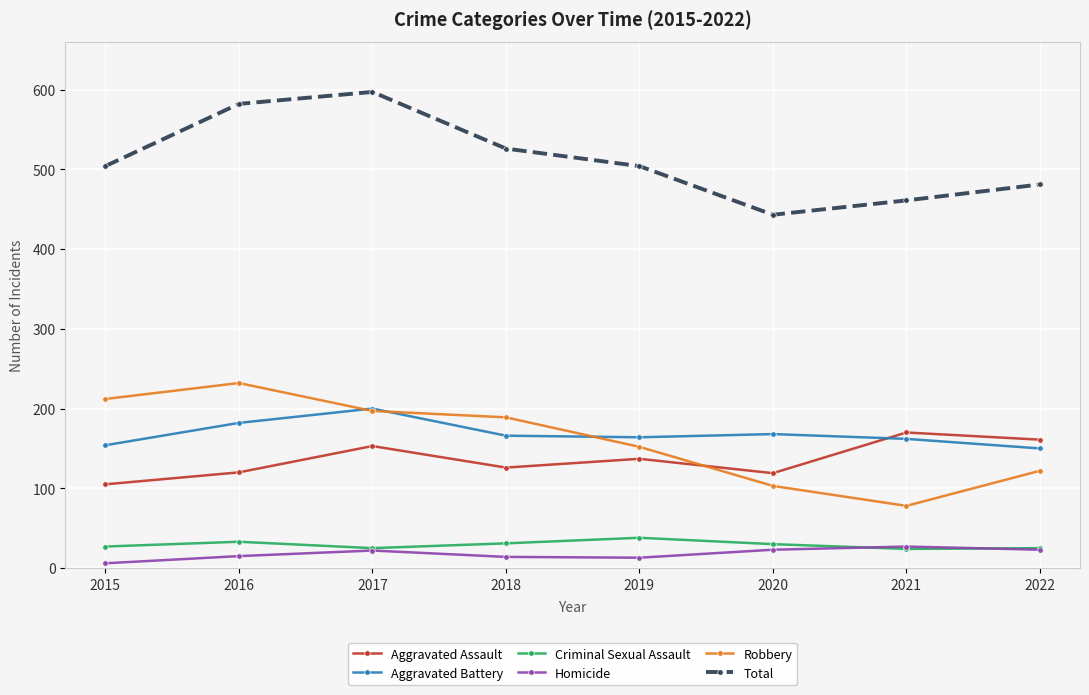

Where is the first local minimum for Aggravated Assault?

2018